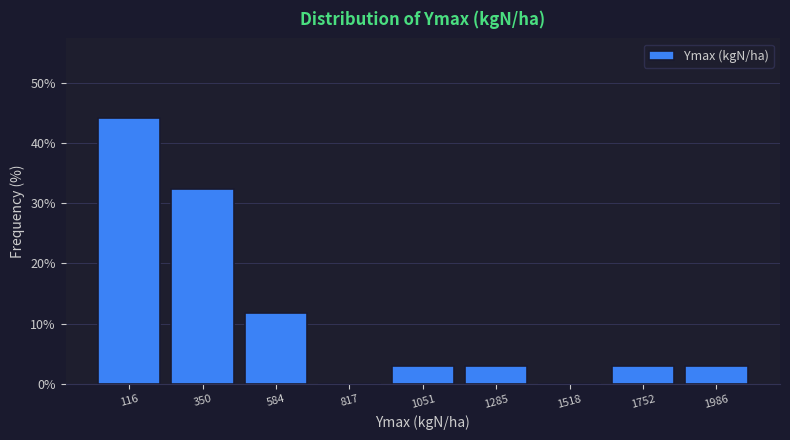

Reading left to right, list every bar in this chart as the range it spans on the x-axis followed by its height. Neither the bar edges nor the heights are printed on the chart, so give them approximately, as read against the axes.

0 to 250: 44
250 to 450: 32
450 to 700: 12
700 to 950: 0
950 to 1150: 3
1150 to 1400: 3
1400 to 1650: 0
1650 to 1850: 3
1850 to 2100: 3